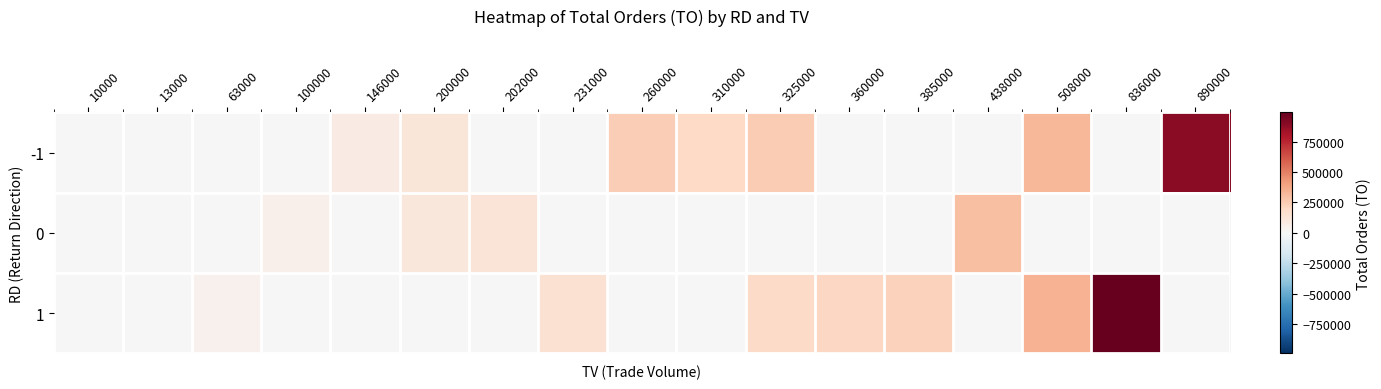

Which series has the largest range (max minus min)?

1